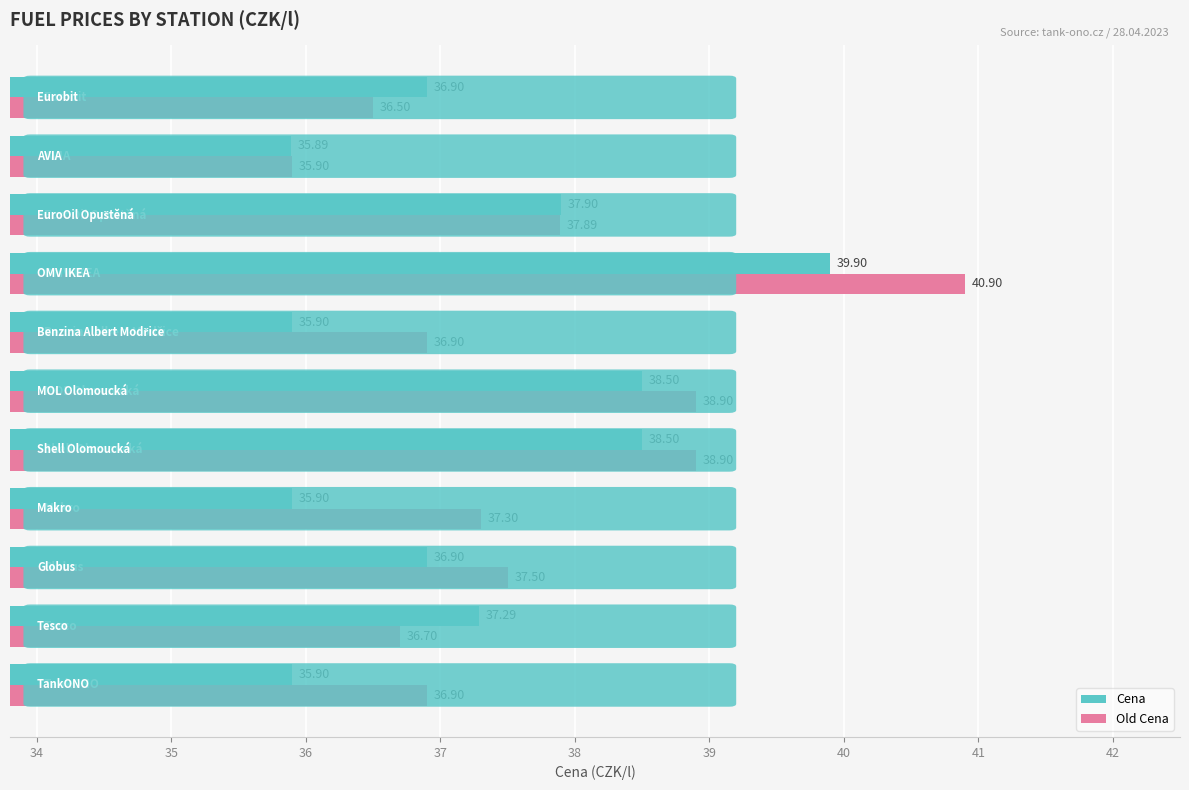

What are all the series names shown in the legend?

Cena, Old Cena